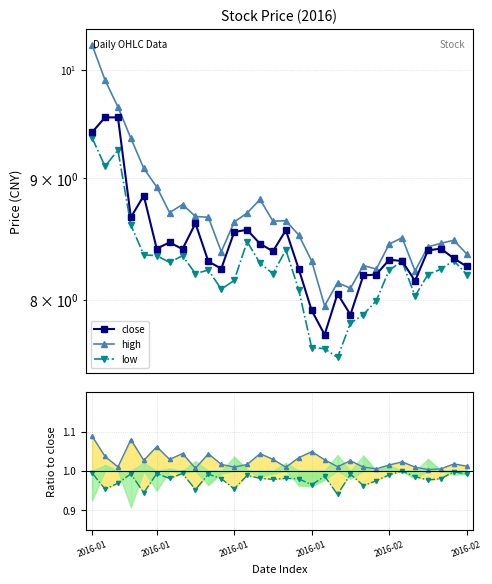

Which series changed the most between 8 and 24?

close